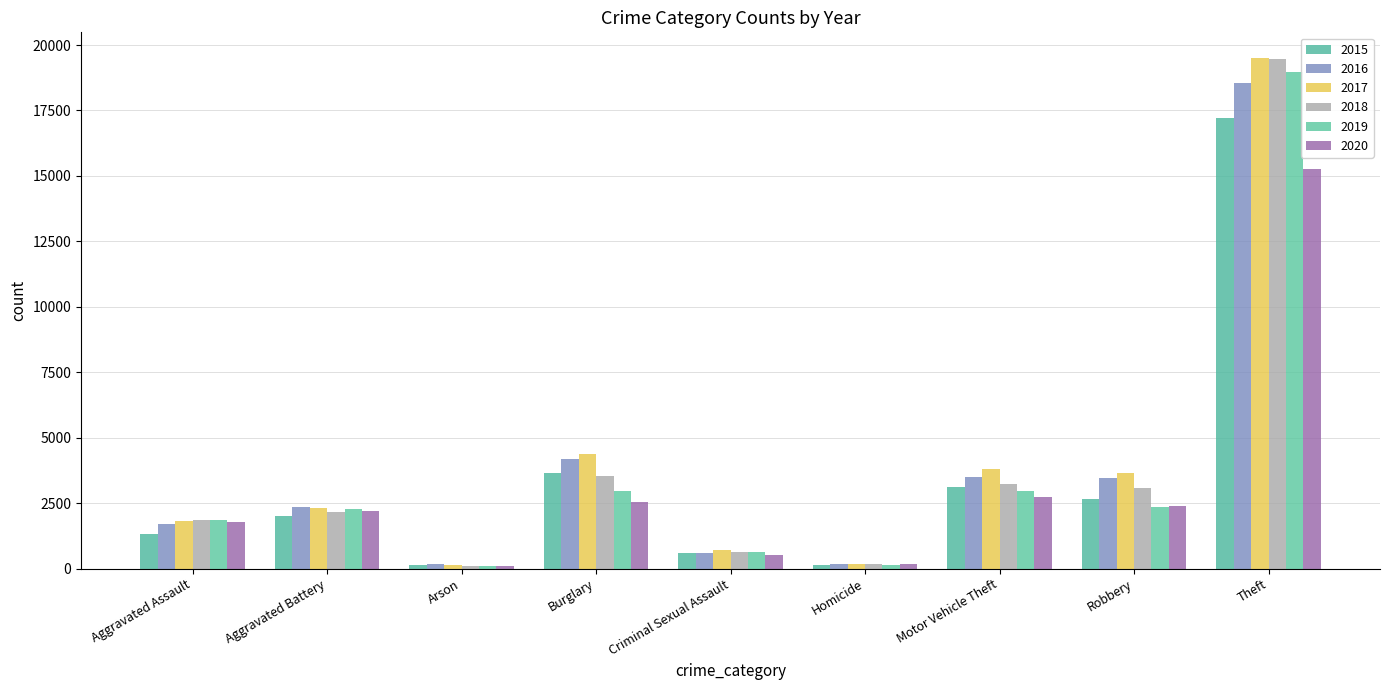

Which has a higher value, Arson or Burglary?

Burglary